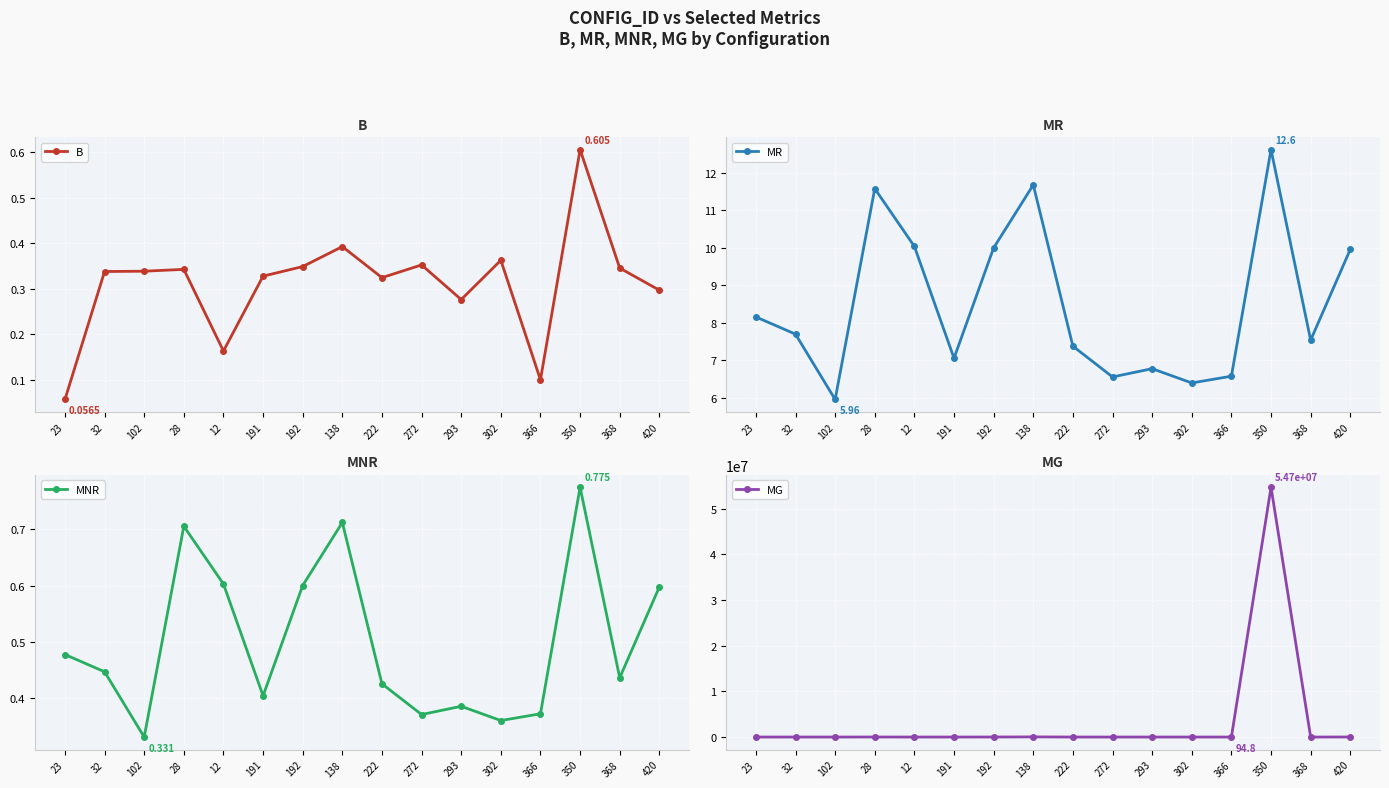

Read the B value at 28.

0.3